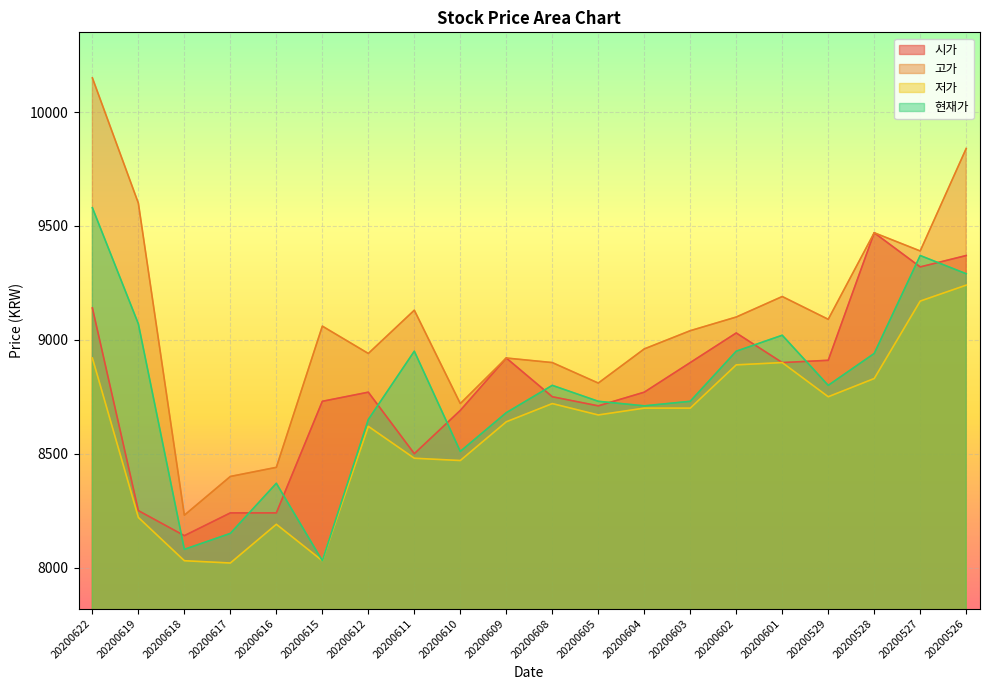

Is the value of 저가 at 20200622 greater than the value of 시가 at 20200605?

Yes